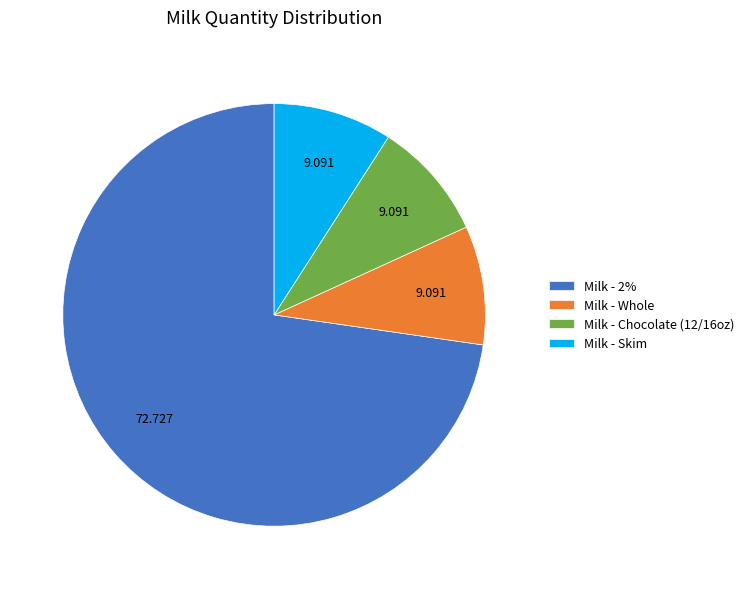

Do Milk - Whole and Milk - 2% together represent more than half of the pie?

Yes